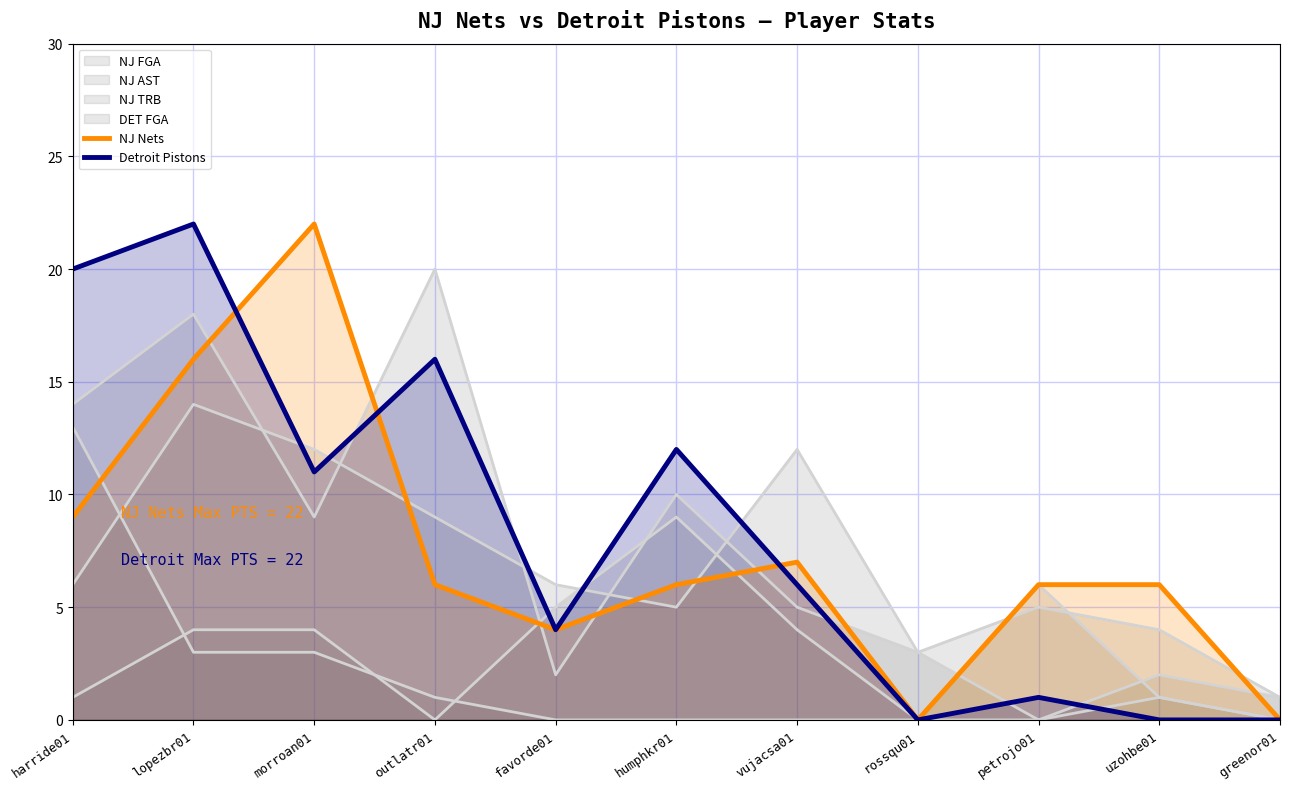

Between which two adjacent categories do NJ Nets and Detroit Pistons first intersect?

lopezbr01 and morroan01